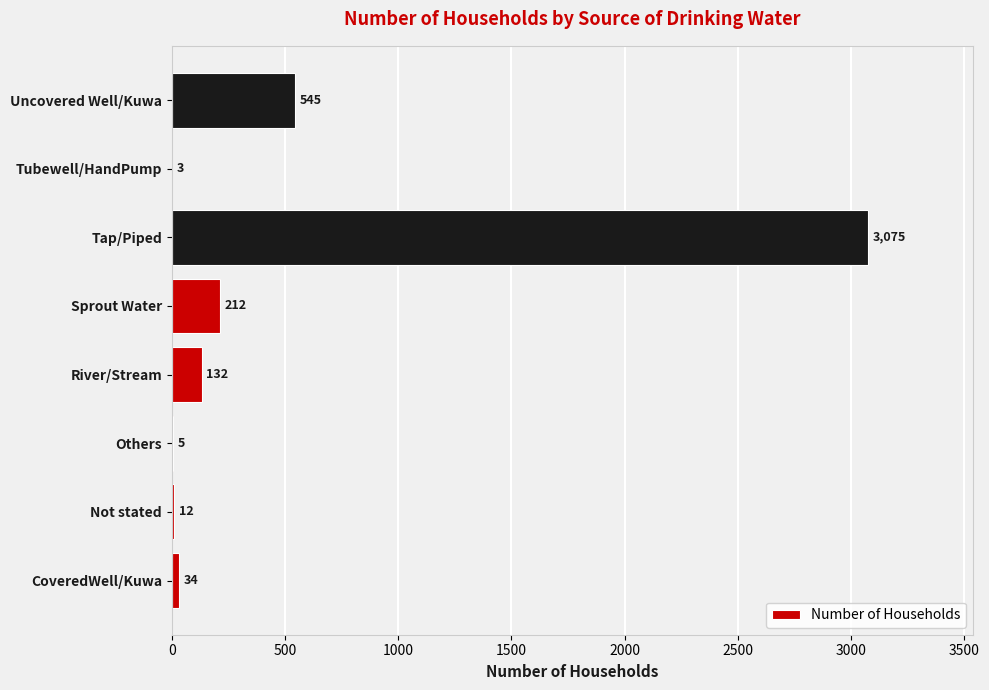

Reading bottom to top, extract all data points from this chart.

CoveredWell/Kuwa=34	Not stated=12	Others=5	River/Stream=132	Sprout Water=212	Tap/Piped=3075	Tubewell/HandPump=3	Uncovered Well/Kuwa=545